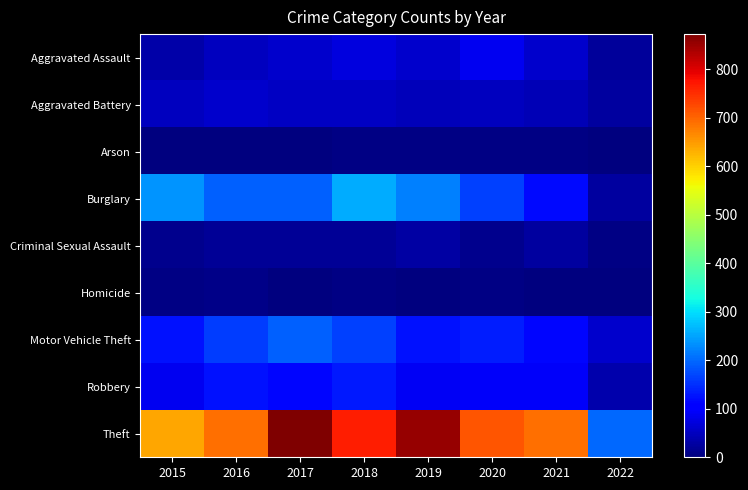

Which series has the widest spread of values?

Theft